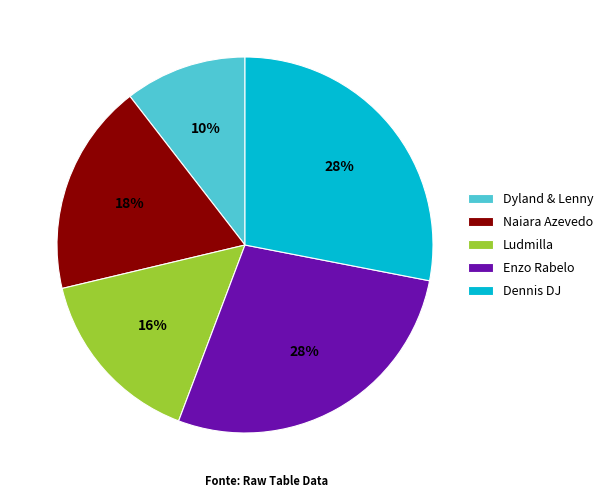

To the nearest percent, what is the average slice percentage?

20%